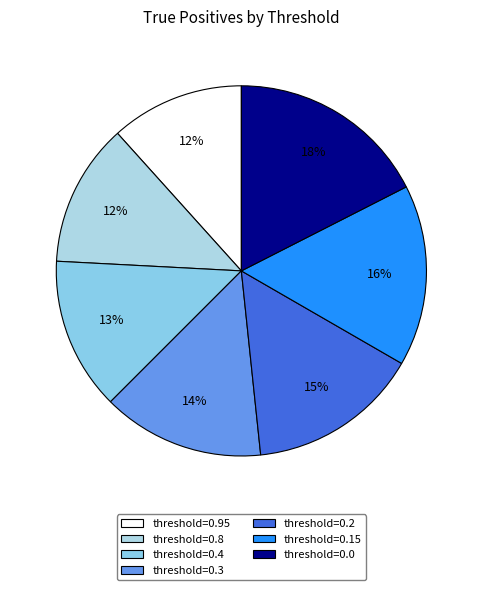

To the nearest percent, what is the average slice percentage?

14%